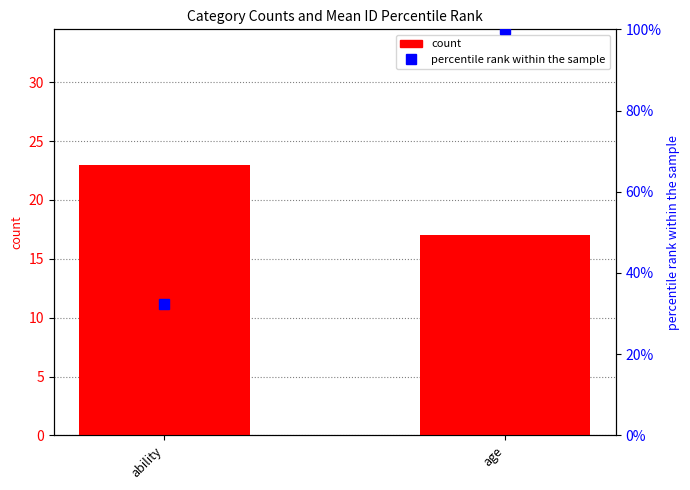

What is the sum of the count values at ability and age?

40.0